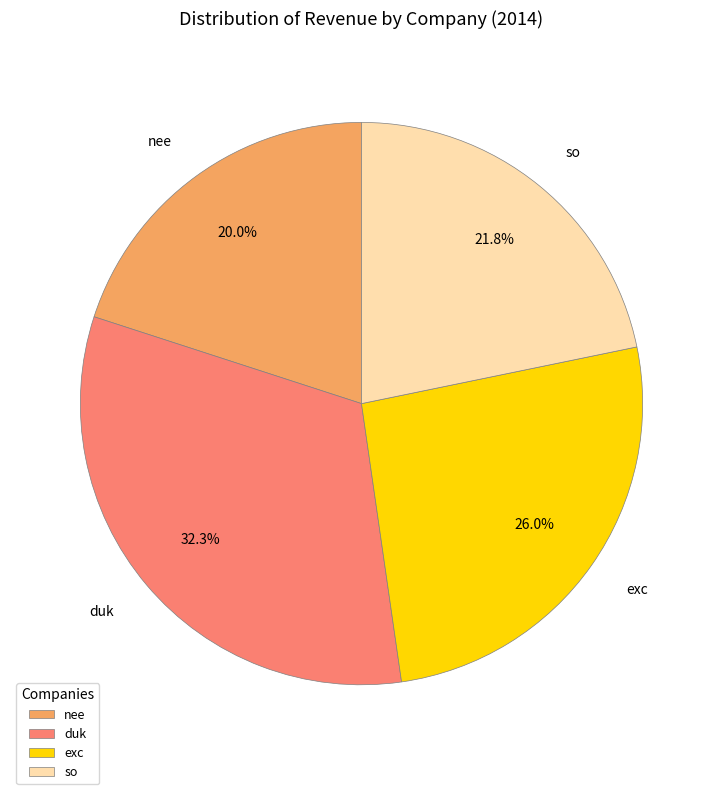

Is the sum of nee and exc greater than half?

No